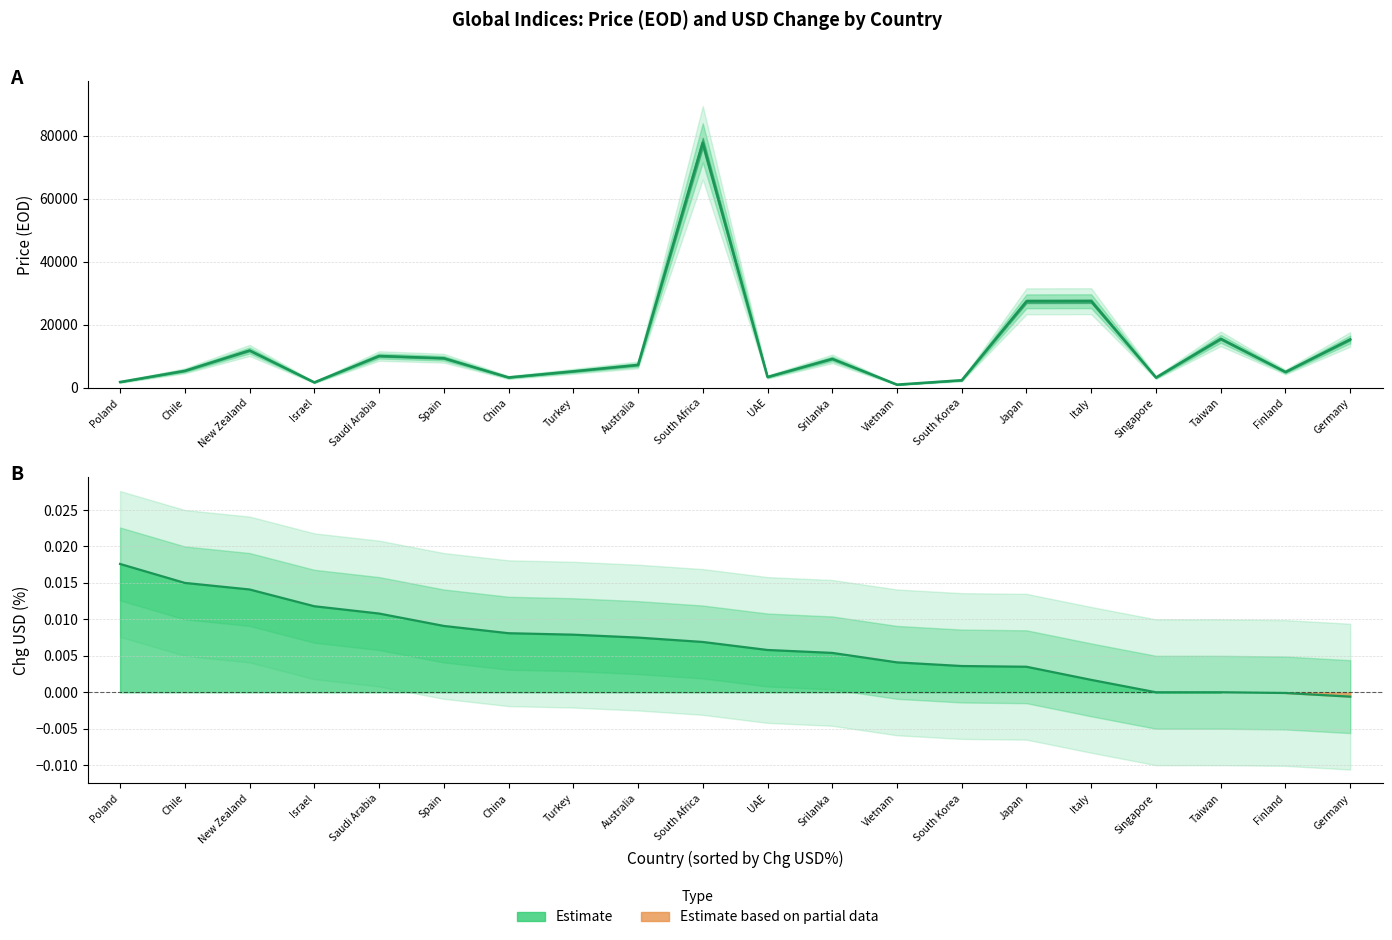

What is the maximum value shown in the chart?

77733.9